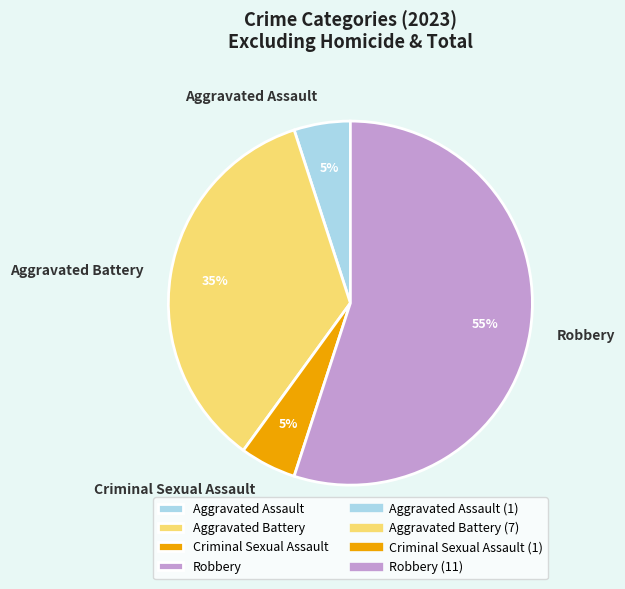

To the nearest percent, what percentage of the pie is Robbery?

55%